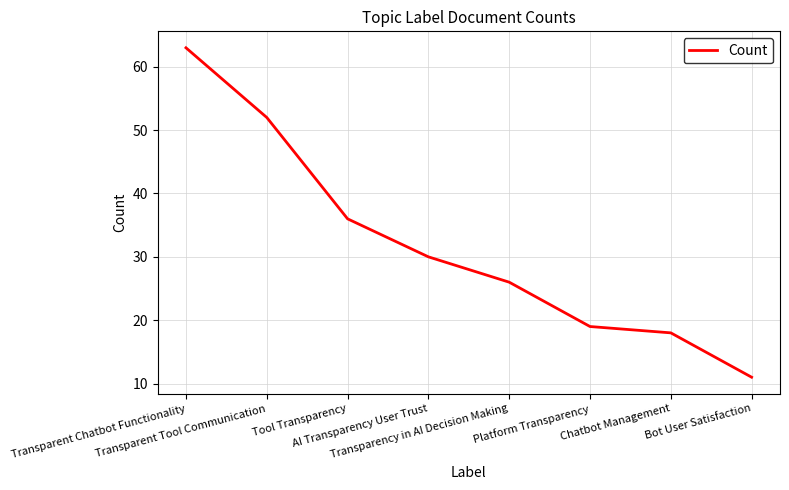

How many values are below 30?

4